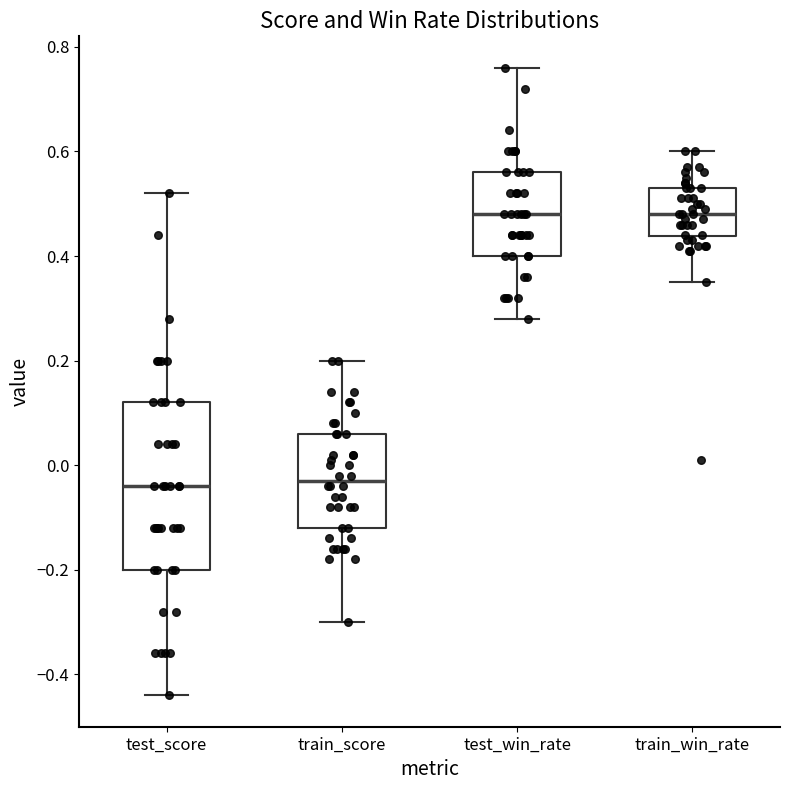

Comparing the boxes themselves (not the whiskers), which one is the tallest?

test_score